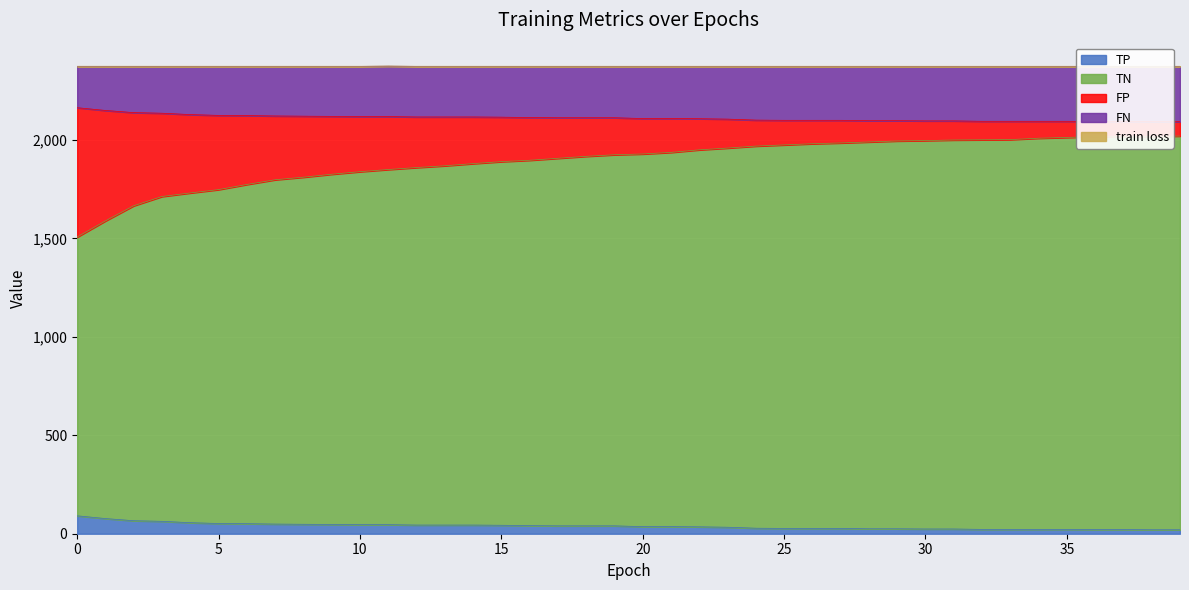

What is the average value of the TP series?

39